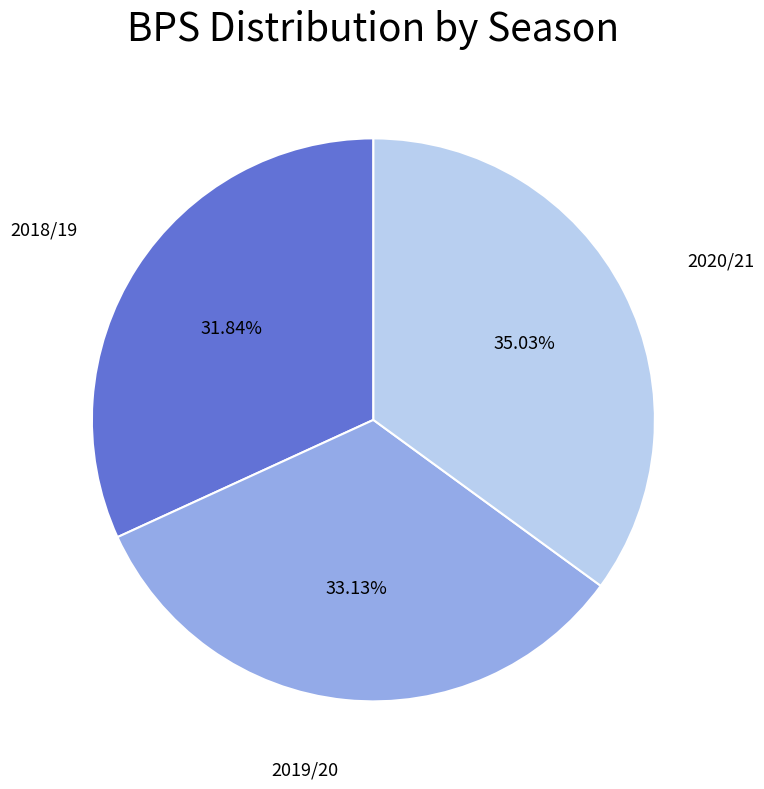

Rank the categories by value from lowest to highest.

2018/19, 2019/20, 2020/21